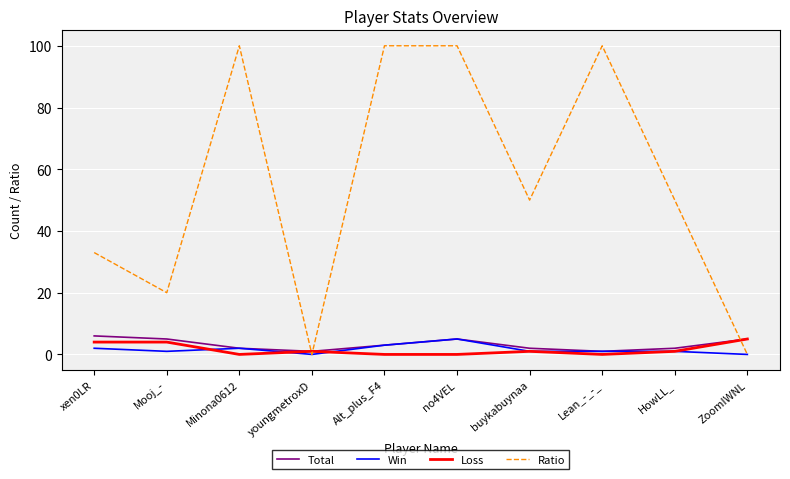

What is the sum of the Loss values at ZoomIWNL and Mooj_-?

9